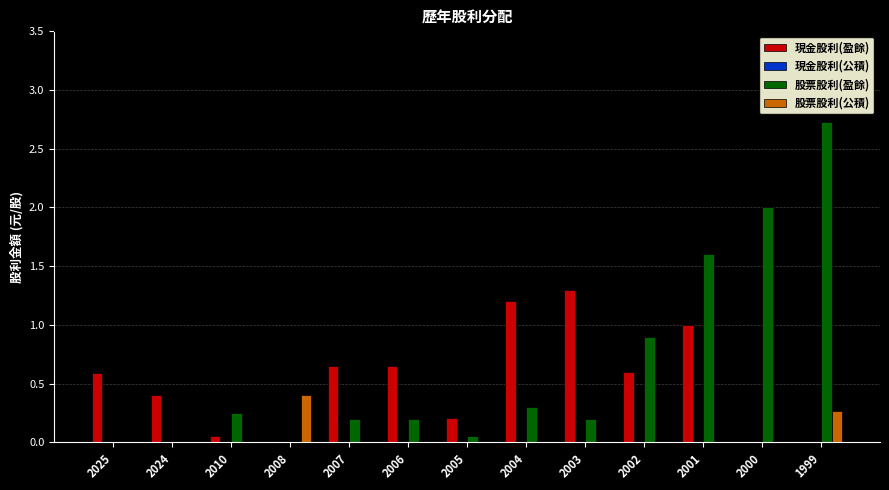

What is the greatest value displayed?

2.7